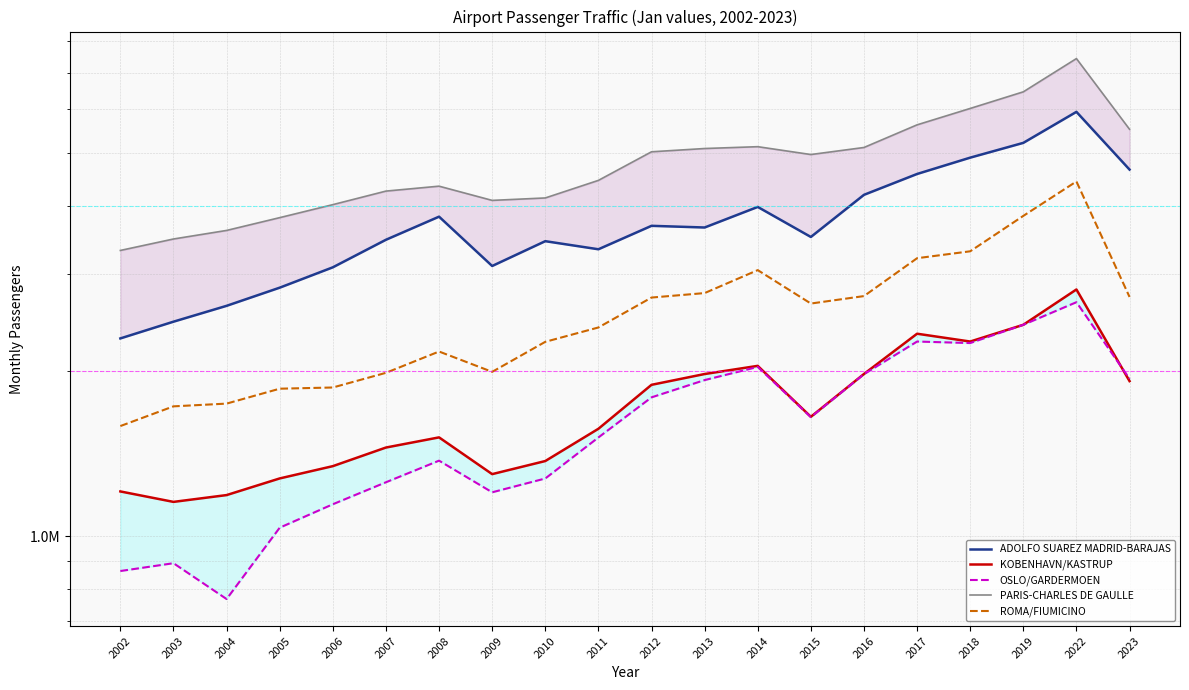

Does the chart have visible grid lines?

Yes